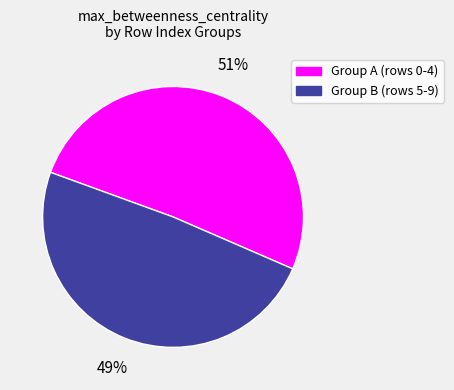

Count the number of slices in the pie.

2